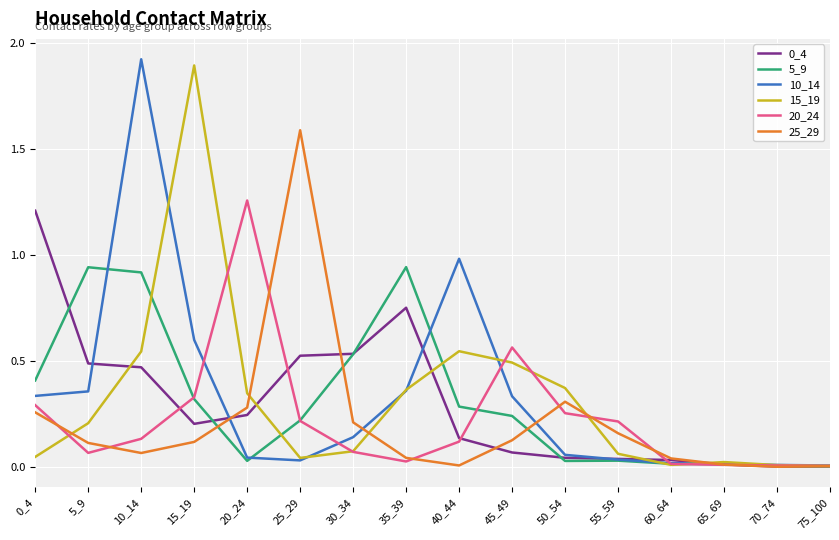

At which category is the sum across all series the highest?

10_14